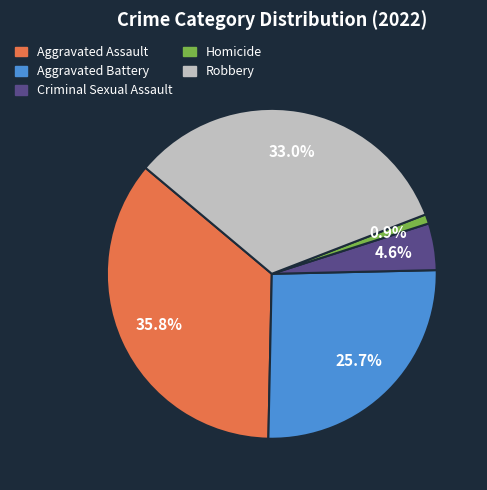

To the nearest percent, what is the difference between the largest and smallest slice percentages?

35%